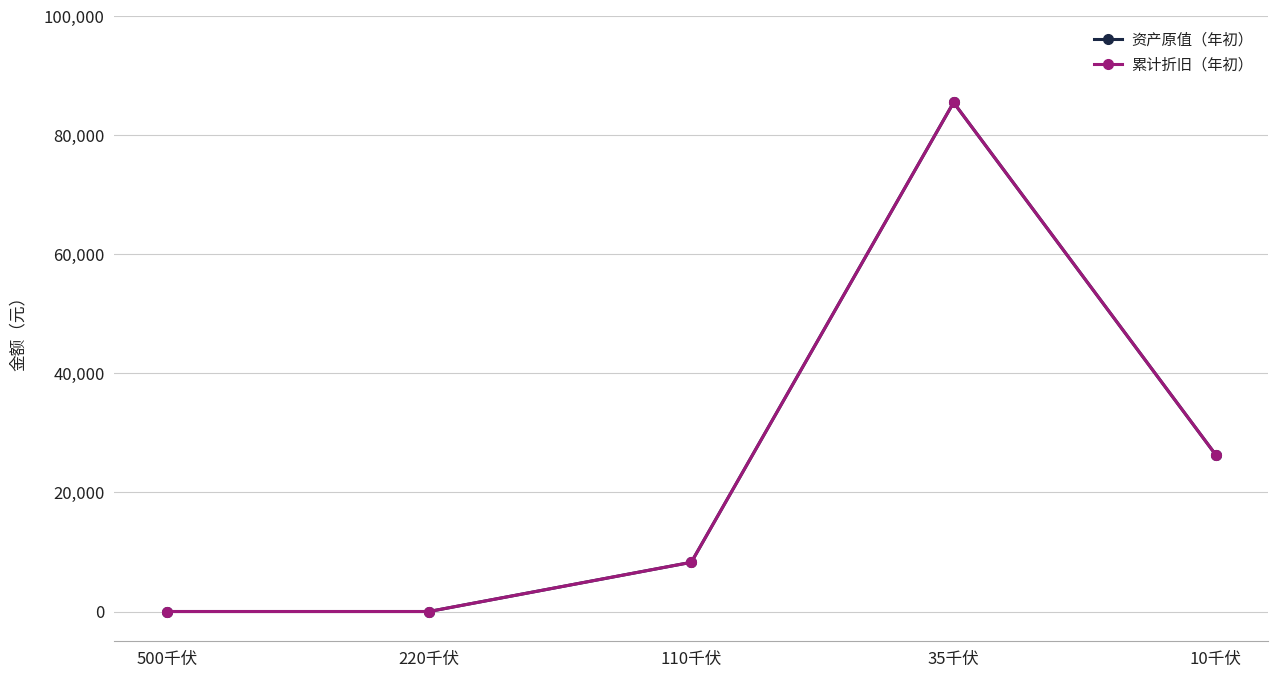

Is this an area chart (filled region under the line)?

No